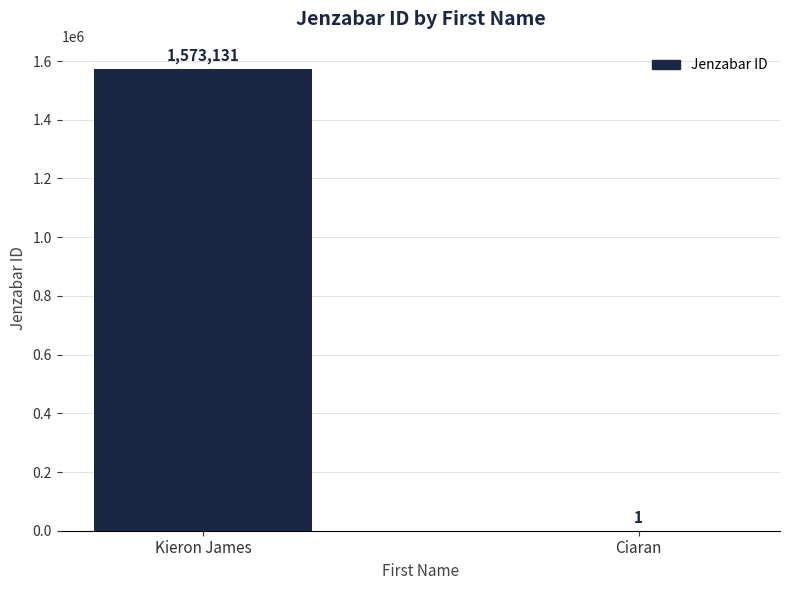

What is the sum of all values?

1573132